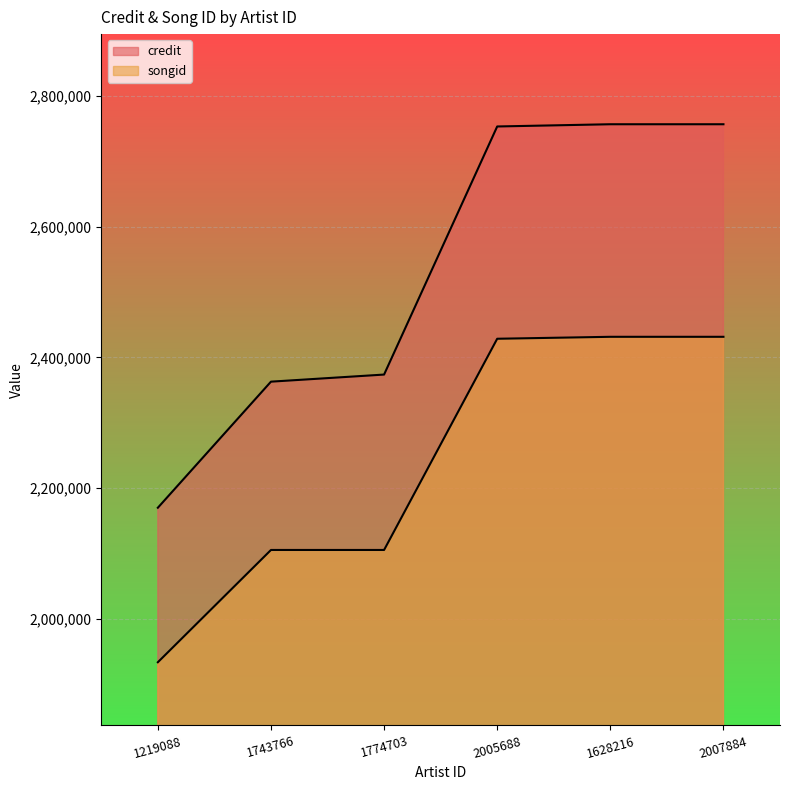

What is the spread (max minus min) of values at 2005688?

324588